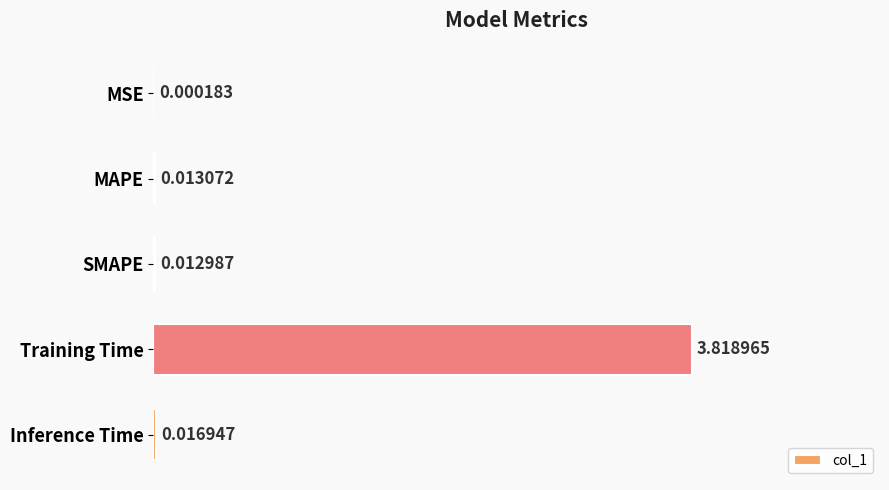

Where is the data nearest to the value 1?

Inference Time